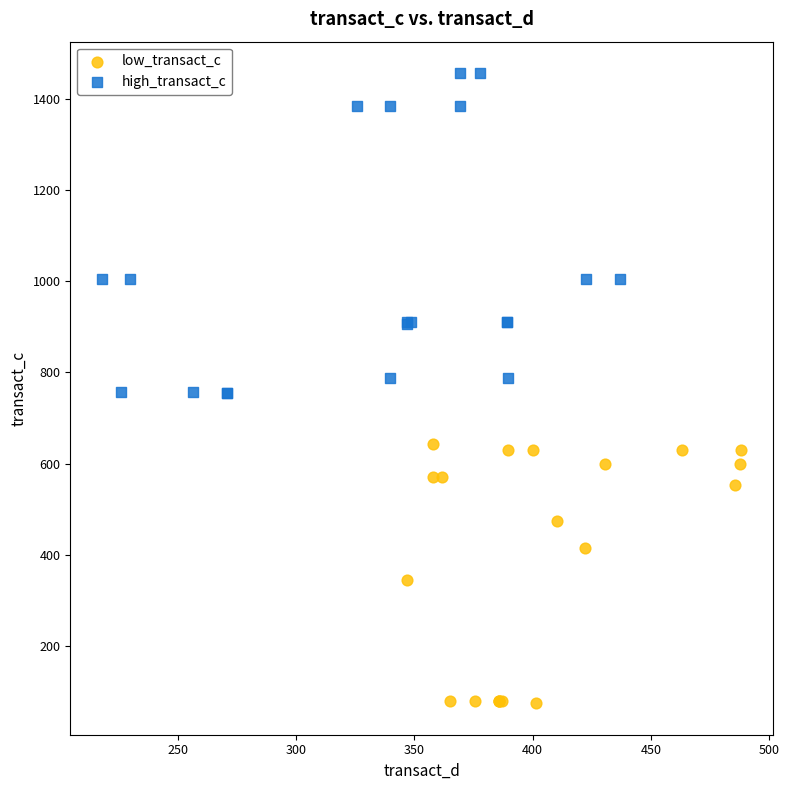

Which series reaches the maximum Y coordinate?

high_transact_c